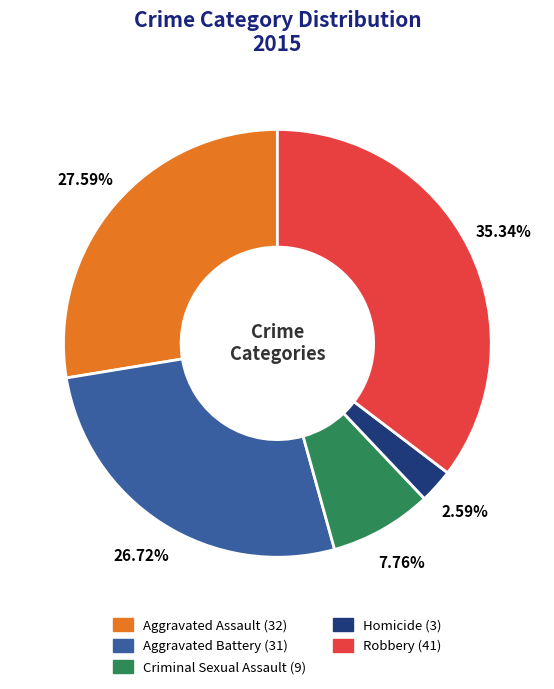

Combined, what portion of the pie is Robbery and Aggravated Battery?

62.1%